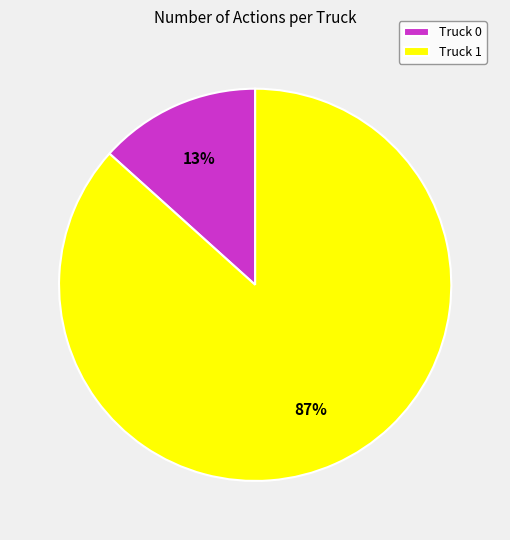

Is it true that Truck 1 is 75% of the pie?

False